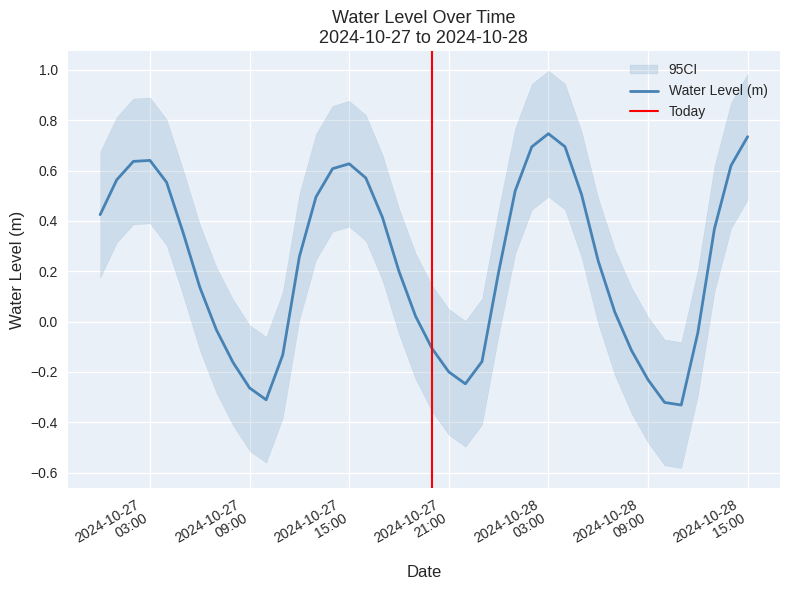

What is the change in value from 2024-10-27 13:00:00 to 2024-10-27 19:00:00?

-0.5